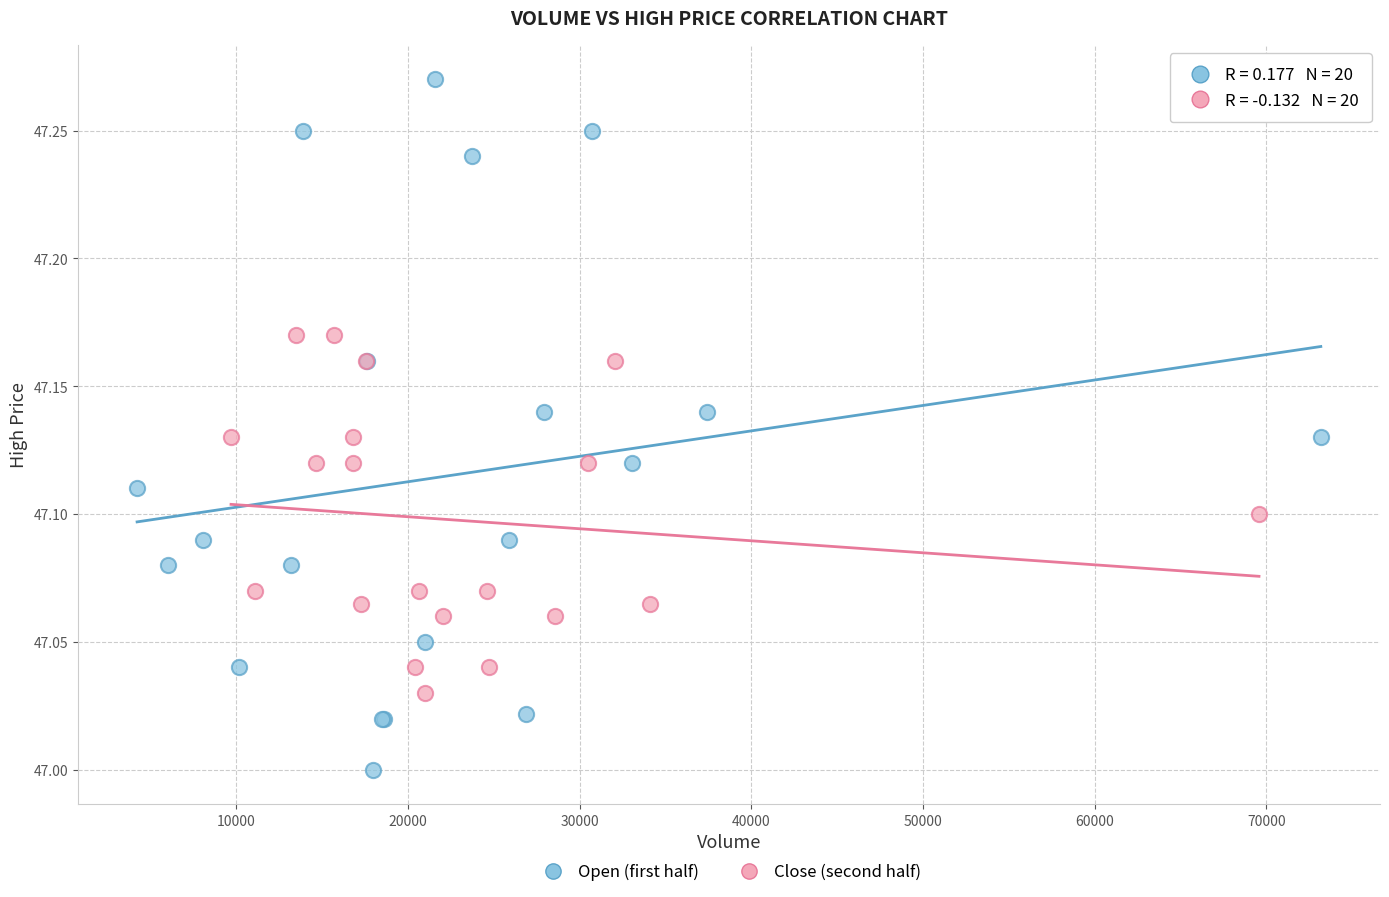

Which series has the largest Y range (max minus min)?

Open (first half)